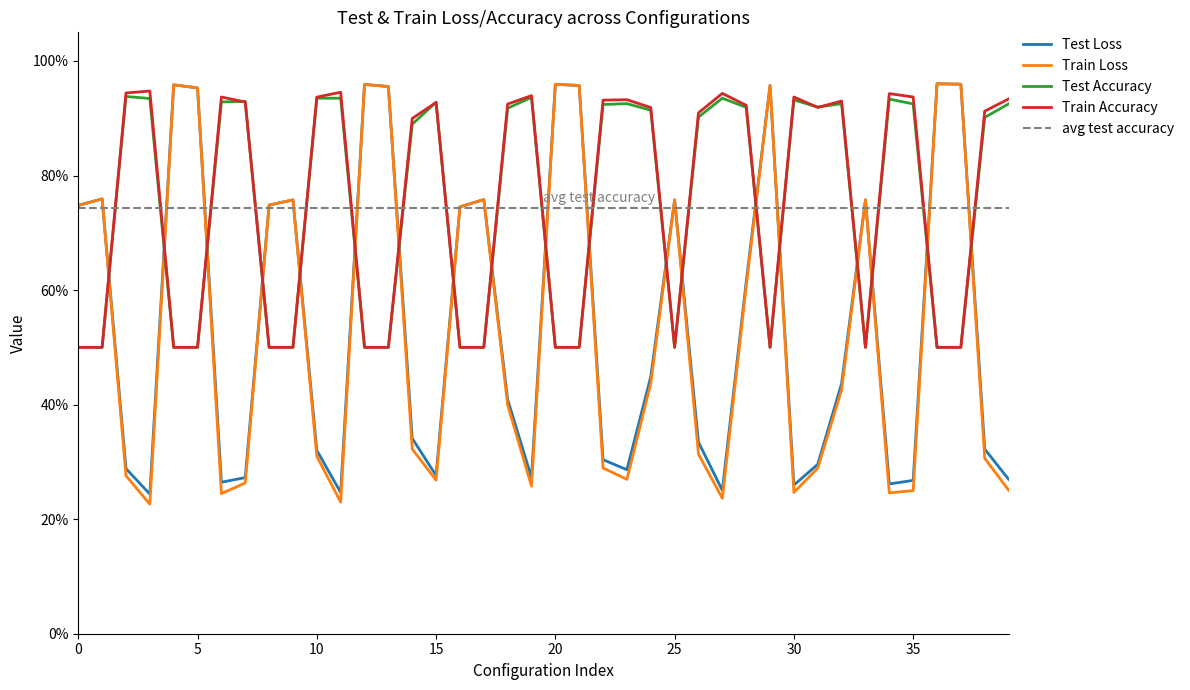

Read the Test Accuracy value at 19.

0.9